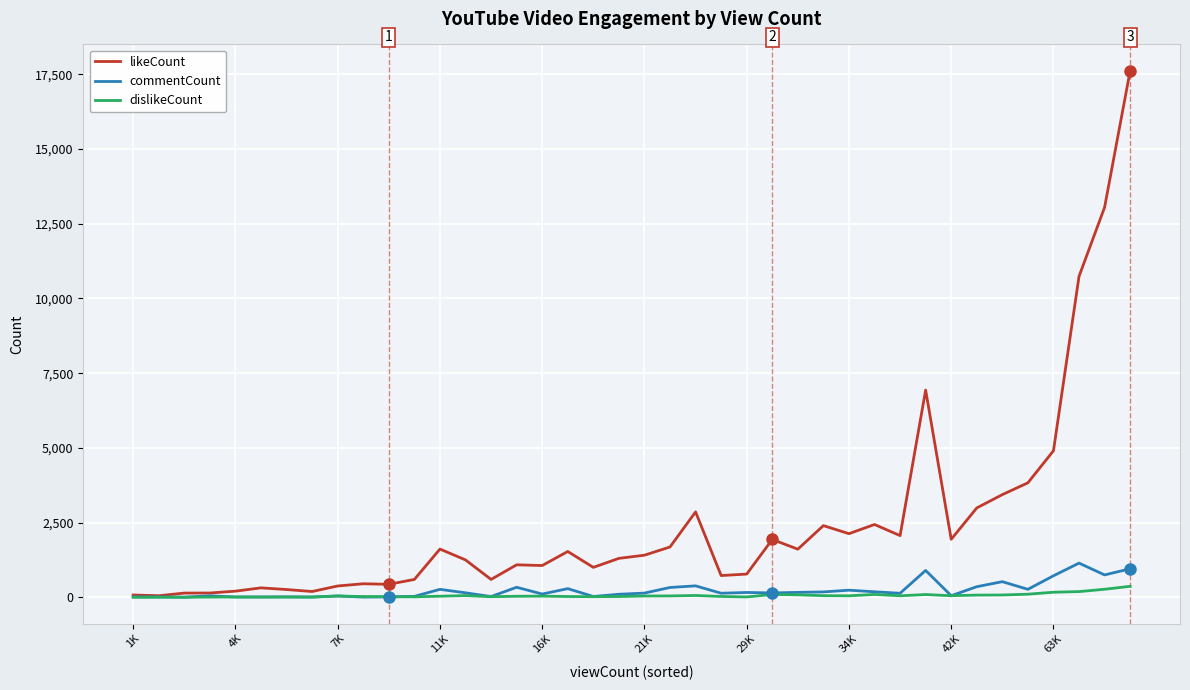

Which series has the widest spread of values?

likeCount